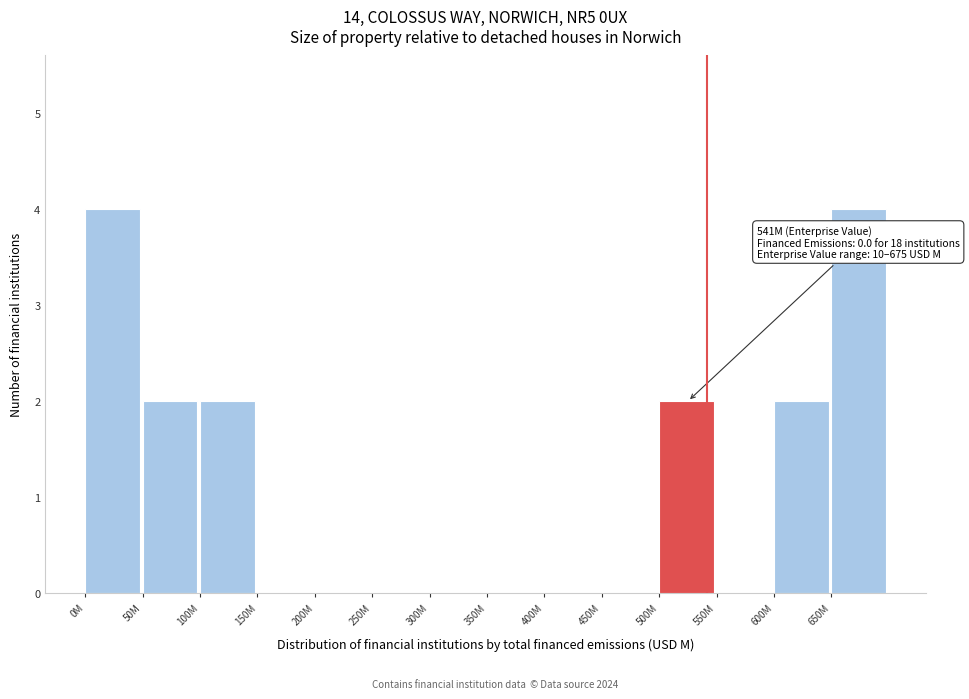

Reading left to right, list all the values displayed in this chart.

0M=4	50M=2	100M=2	150M=0	200M=0	250M=0	300M=0	350M=0	400M=0	450M=0	500M=2	550M=0	600M=2	650M=4